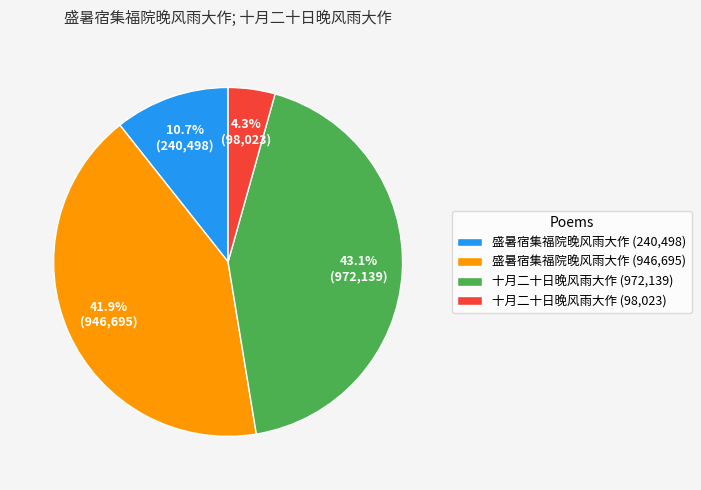

Combined, what portion of the pie is 盛暑宿集福院晚风雨大作 (946,695) and 十月二十日晚风雨大作 (972,139)?

85.0%